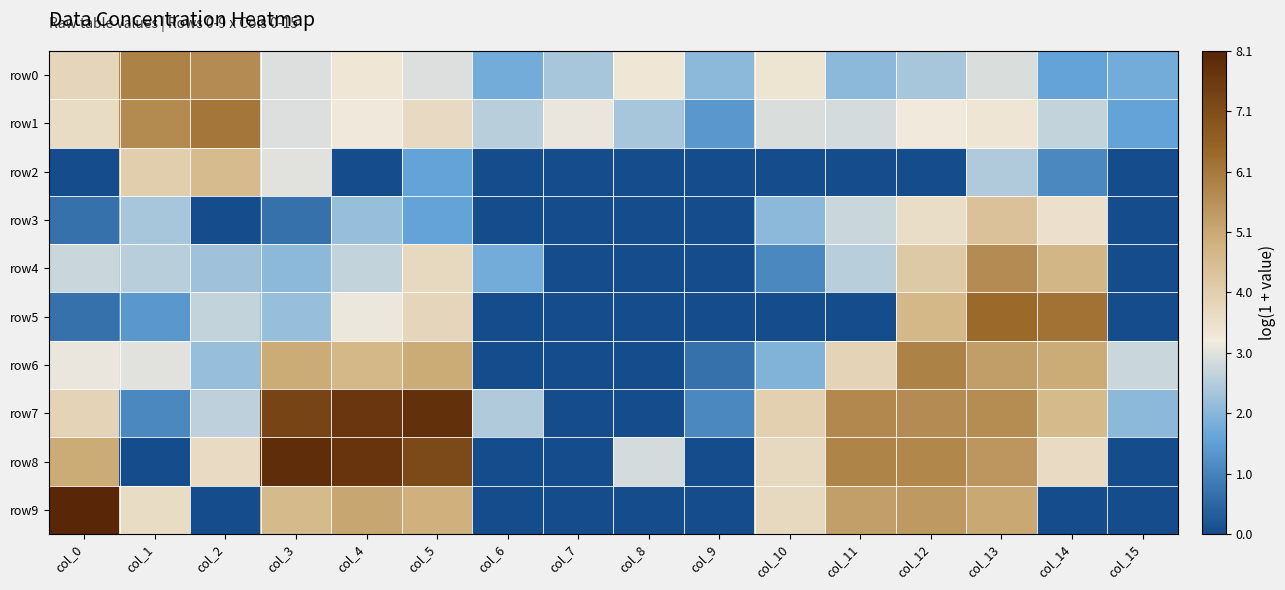

Reading left to right, list all the values displayed in this chart.

row0: col_0=3.9	col_1=5.9	col_2=5.7	col_3=3.0	col_4=3.4	col_5=3.0	col_6=1.8	col_7=2.4	col_8=3.4	col_9=2.1	col_10=3.4	col_11=2.1	col_12=2.4	col_13=2.9	col_14=1.6	col_15=1.8
row1: col_0=3.7	col_1=5.7	col_2=6.1	col_3=3.0	col_4=3.3	col_5=3.7	col_6=2.6	col_7=3.1	col_8=2.4	col_9=1.4	col_10=2.9	col_11=2.9	col_12=3.3	col_13=3.4	col_14=2.7	col_15=1.6
row2: col_0=0.0	col_1=4.1	col_2=4.6	col_3=3.0	col_4=0.0	col_5=1.6	col_6=0.0	col_7=0.0	col_8=0.0	col_9=0.0	col_10=0.0	col_11=0.0	col_12=0.0	col_13=2.5	col_14=1.1	col_15=0.0
row3: col_0=0.7	col_1=2.4	col_2=0.0	col_3=0.7	col_4=2.2	col_5=1.6	col_6=0.0	col_7=0.0	col_8=0.0	col_9=0.0	col_10=2.1	col_11=2.8	col_12=3.6	col_13=4.4	col_14=3.5	col_15=0.0
row4: col_0=2.8	col_1=2.6	col_2=2.3	col_3=2.1	col_4=2.7	col_5=3.7	col_6=1.8	col_7=0.0	col_8=0.0	col_9=0.0	col_10=1.1	col_11=2.6	col_12=4.2	col_13=5.7	col_14=4.7	col_15=0.0
row5: col_0=0.7	col_1=1.4	col_2=2.7	col_3=2.2	col_4=3.2	col_5=3.9	col_6=0.0	col_7=0.0	col_8=0.0	col_9=0.0	col_10=0.0	col_11=0.0	col_12=4.7	col_13=6.4	col_14=6.2	col_15=0.0
row6: col_0=3.1	col_1=3.0	col_2=2.2	col_3=5.0	col_4=4.7	col_5=5.0	col_6=0.0	col_7=0.0	col_8=0.0	col_9=0.7	col_10=1.9	col_11=3.9	col_12=5.9	col_13=5.3	col_14=5.0	col_15=2.8
row7: col_0=3.9	col_1=1.1	col_2=2.6	col_3=7.3	col_4=7.7	col_5=7.8	col_6=2.5	col_7=0.0	col_8=0.0	col_9=1.1	col_10=4.0	col_11=5.7	col_12=5.7	col_13=5.6	col_14=4.6	col_15=2.1
row8: col_0=5.0	col_1=0.0	col_2=3.7	col_3=7.9	col_4=7.7	col_5=7.2	col_6=0.0	col_7=0.0	col_8=2.9	col_9=0.0	col_10=3.7	col_11=5.8	col_12=5.8	col_13=5.4	col_14=3.7	col_15=0.0
row9: col_0=8.1	col_1=3.6	col_2=0.0	col_3=4.6	col_4=5.1	col_5=4.9	col_6=0.0	col_7=0.0	col_8=0.0	col_9=0.0	col_10=3.8	col_11=5.3	col_12=5.4	col_13=5.1	col_14=0.0	col_15=0.0